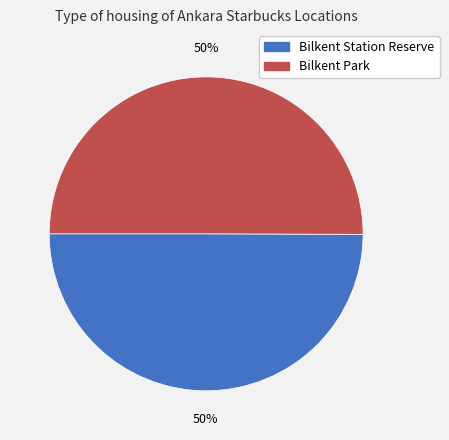

Approximately how many times larger is the value at Bilkent Park compared to Bilkent Station Reserve?

1.0